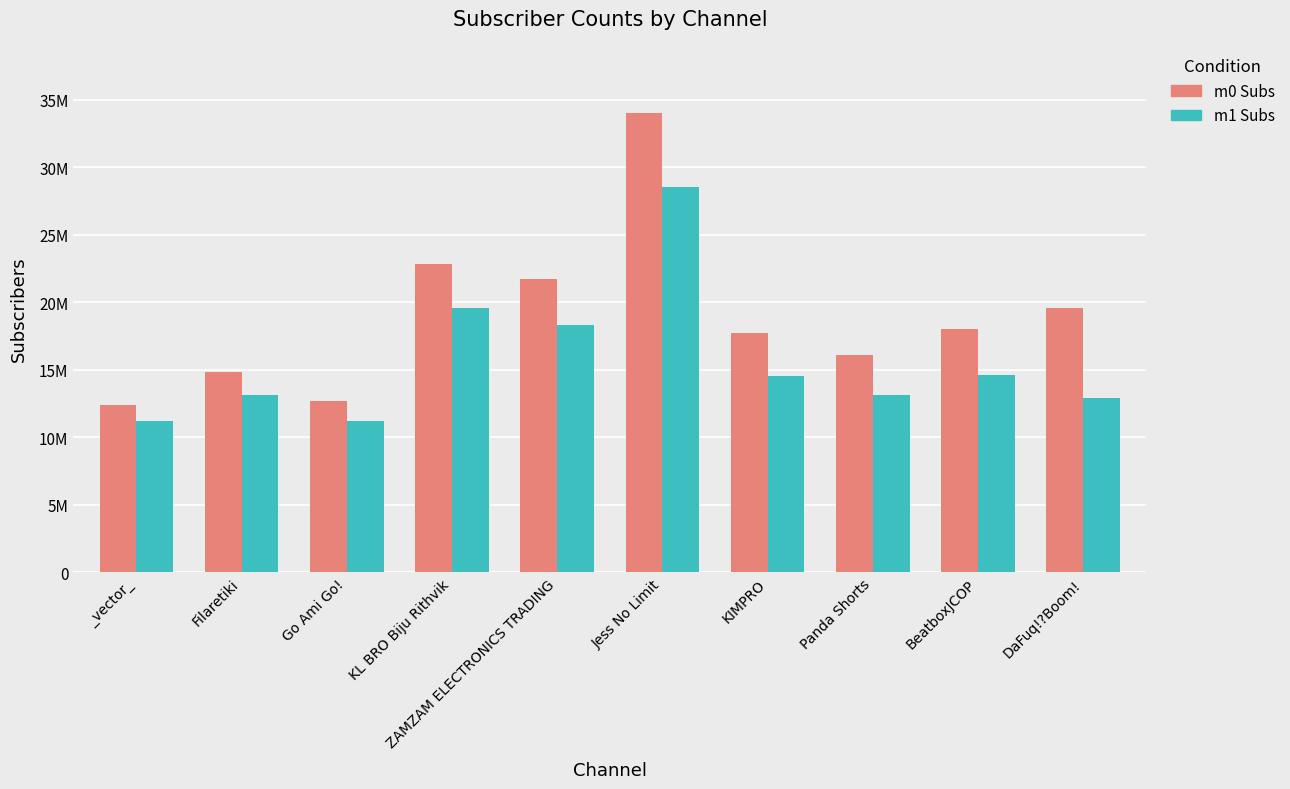

Are the bars grouped side by side (vs. stacked)?

Yes